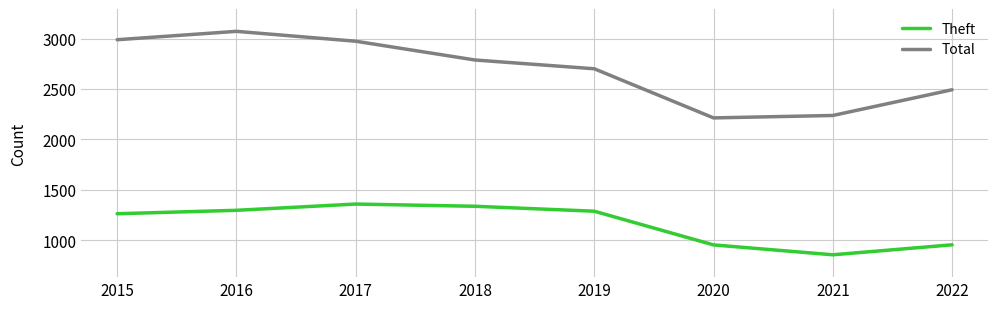

What is the minimum value shown in the chart?

856